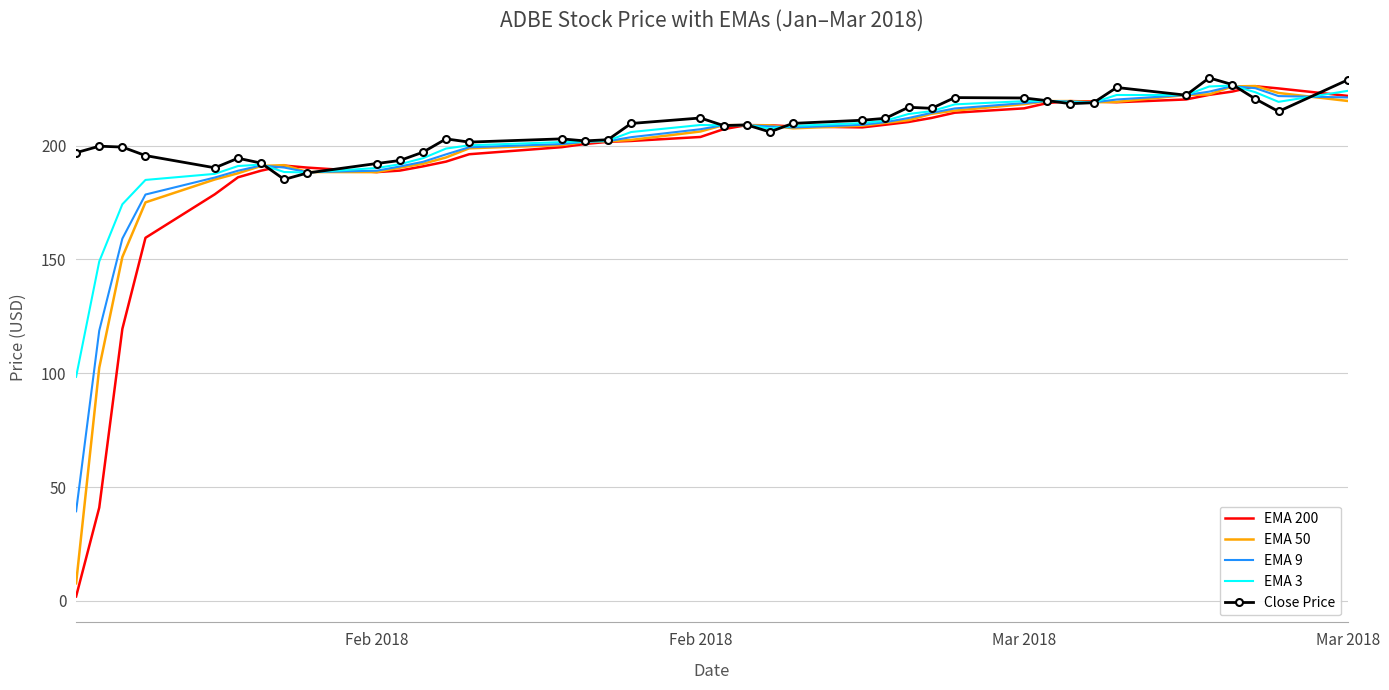

Which series has the widest spread of values?

EMA 200